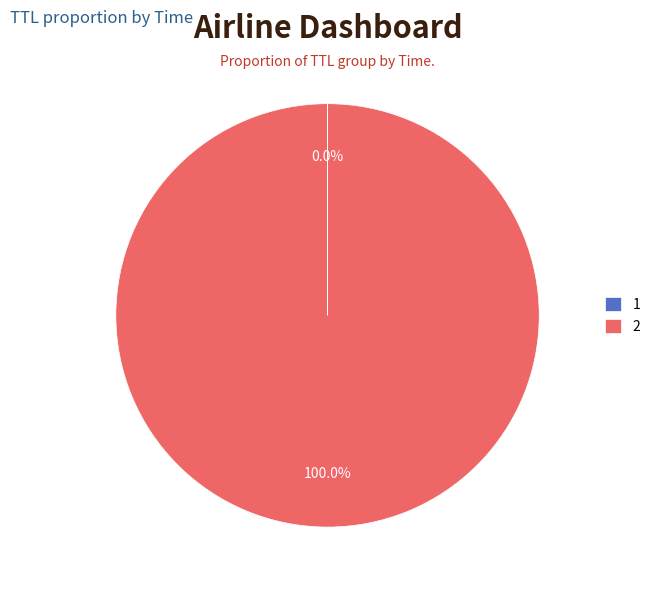

Which slice represents more than half of the pie?

2